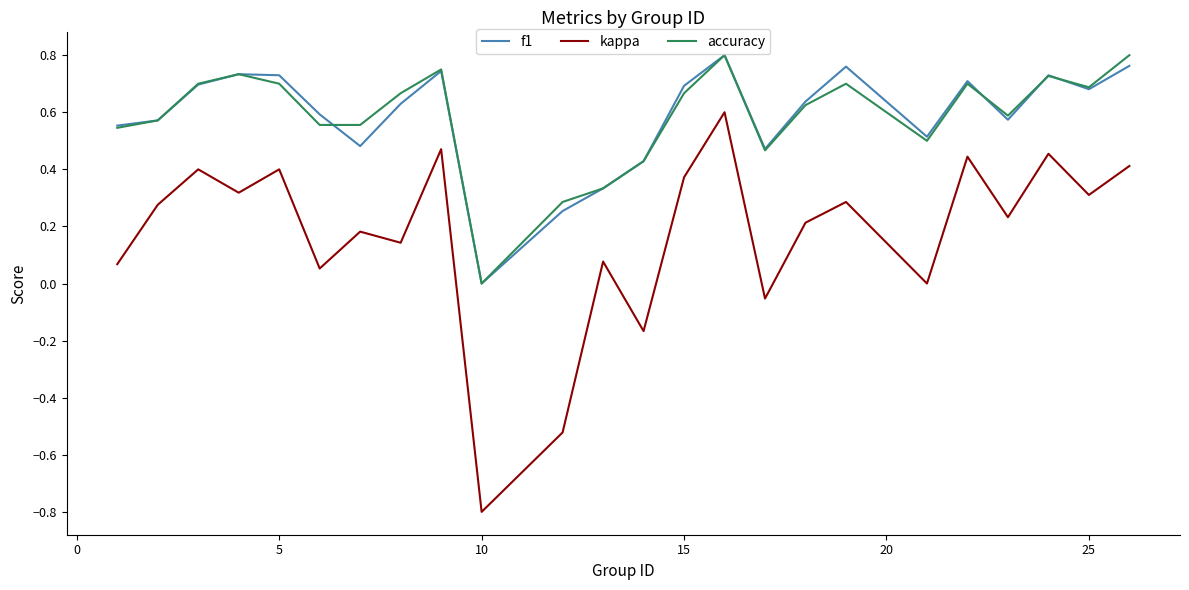

True or false: kappa and f1 intersect in this chart.

False